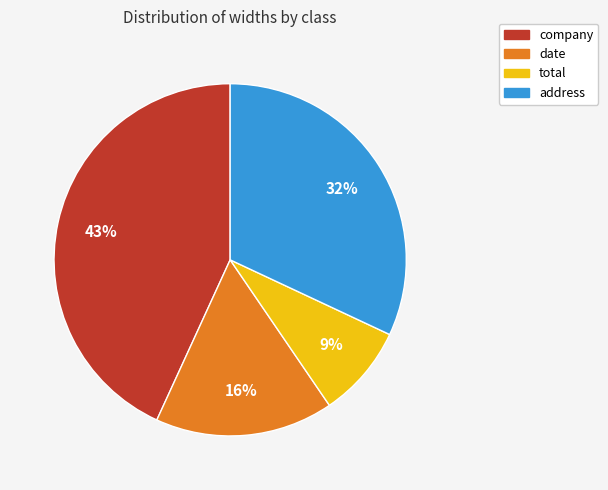

How many segments does this pie chart have?

4